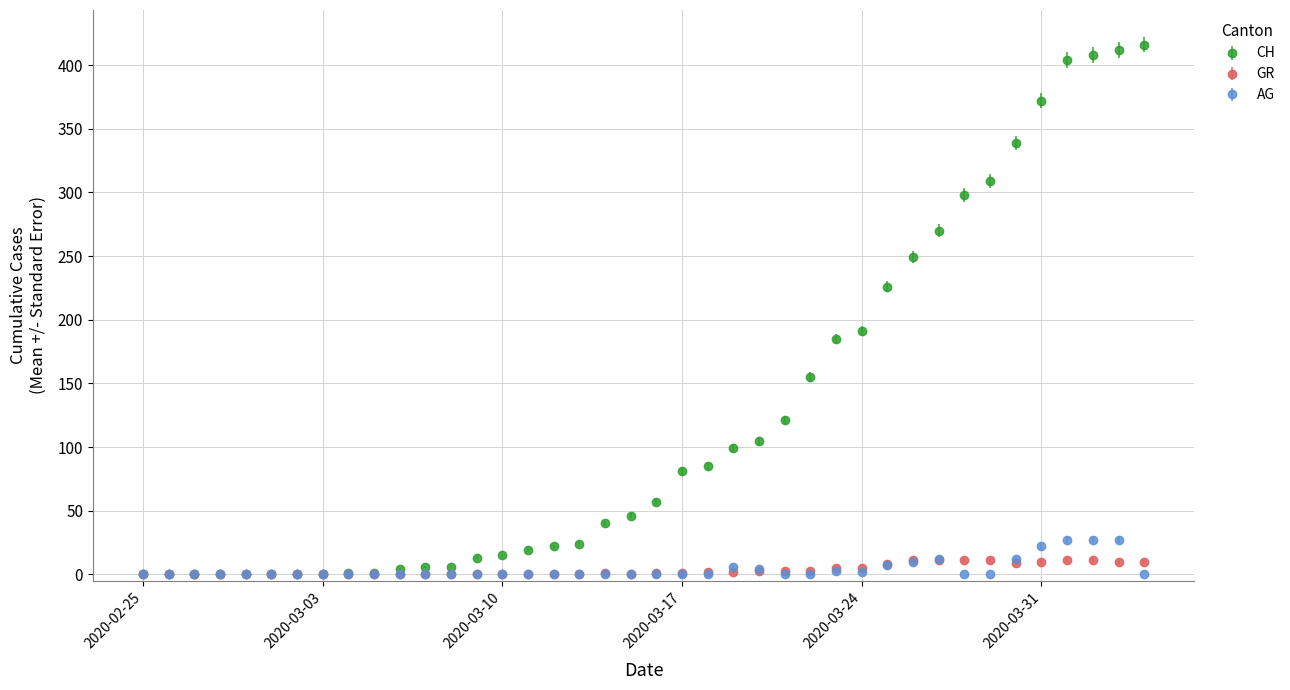

Which series has the largest total across all categories?

CH